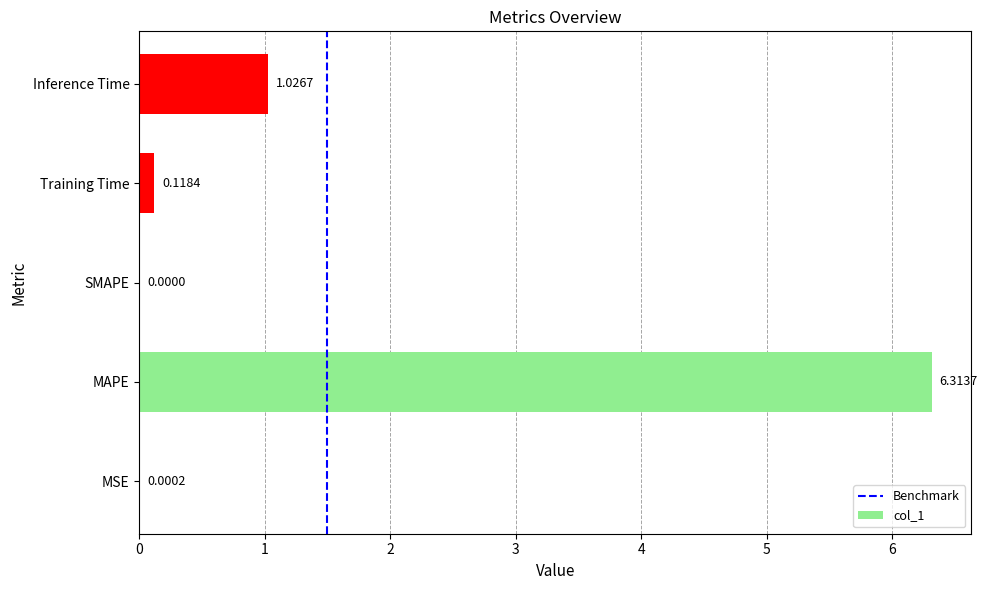

Between Inference Time and SMAPE, which is larger?

Inference Time